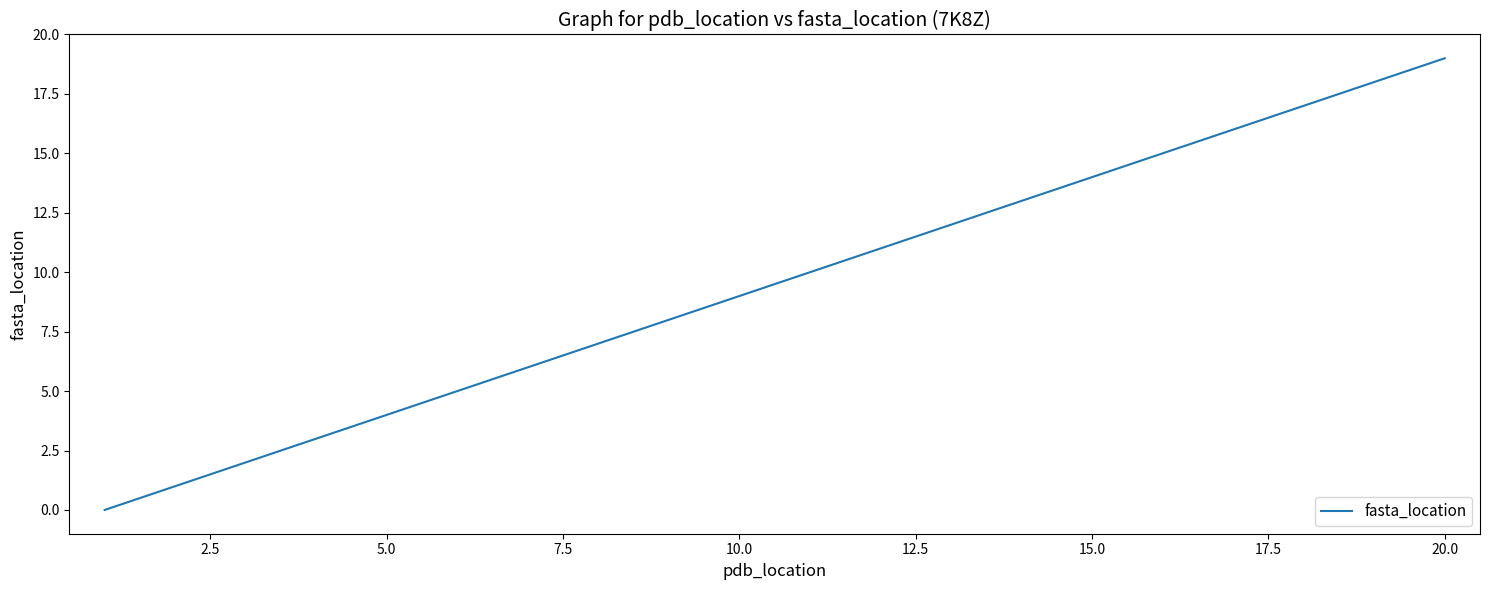

What is the difference between the maximum and minimum values?

19